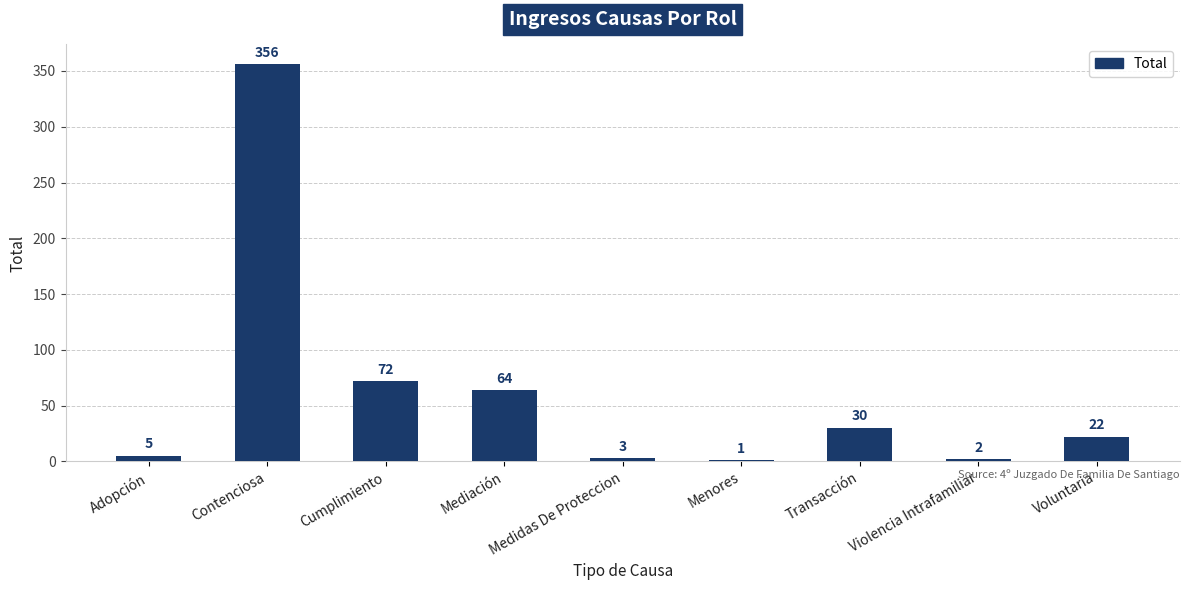

Reading left to right, transcribe all the data shown in this chart.

Adopción=5	Contenciosa=356	Cumplimiento=72	Mediación=64	Medidas De Proteccion=3	Menores=1	Transacción=30	Violencia Intrafamiliar=2	Voluntaria=22